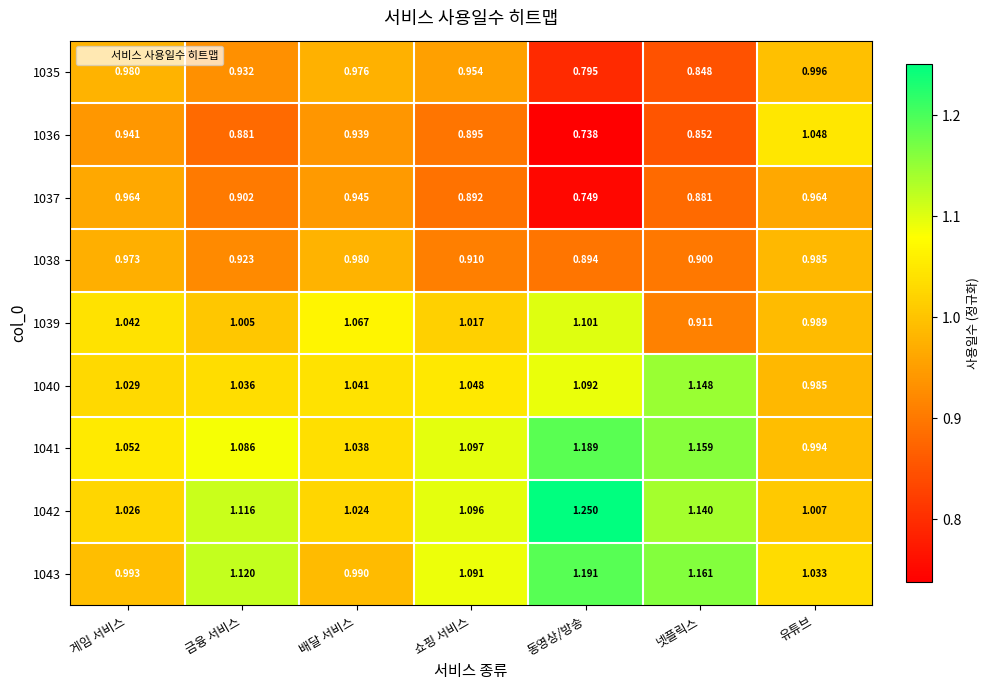

Where is 1041 nearest to the value 1?

유튜브